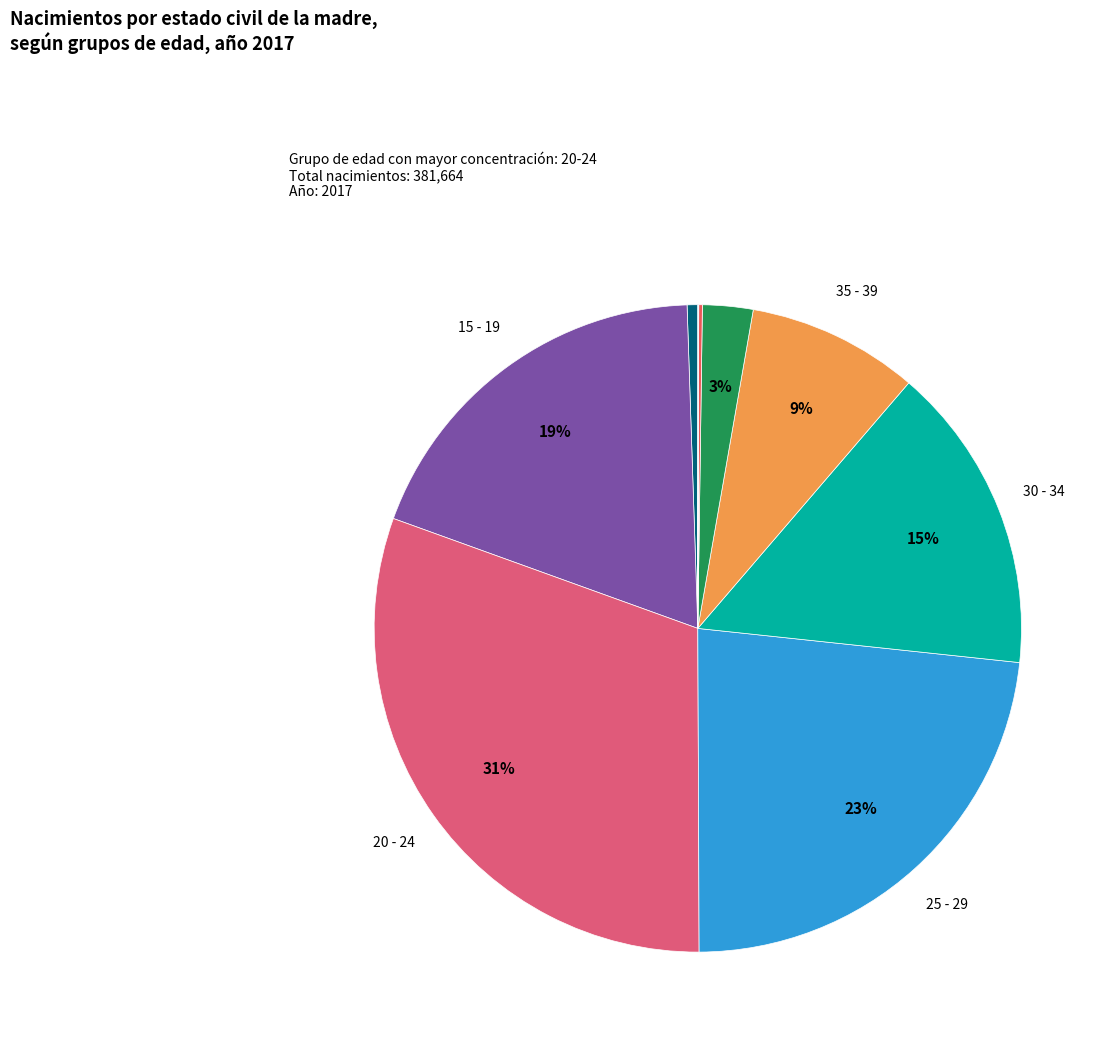

How many segments does this pie chart have?

10